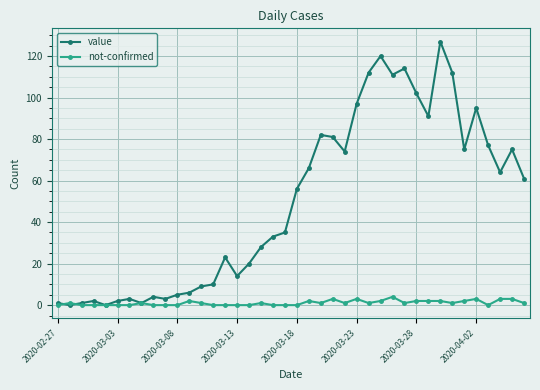

True or false: not-confirmed has more than 1 points higher than both neighbors.

True